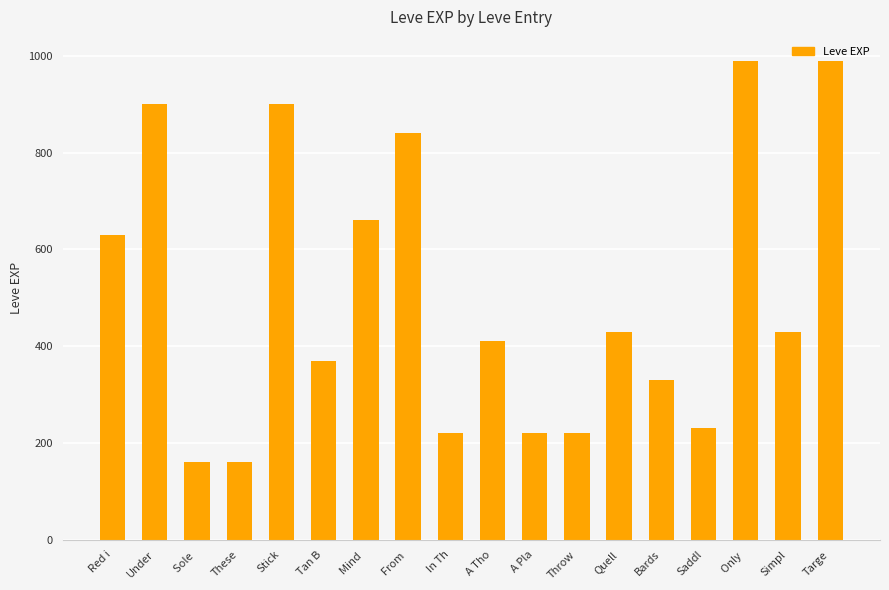

The value at Mind  is 660. True or false?

True